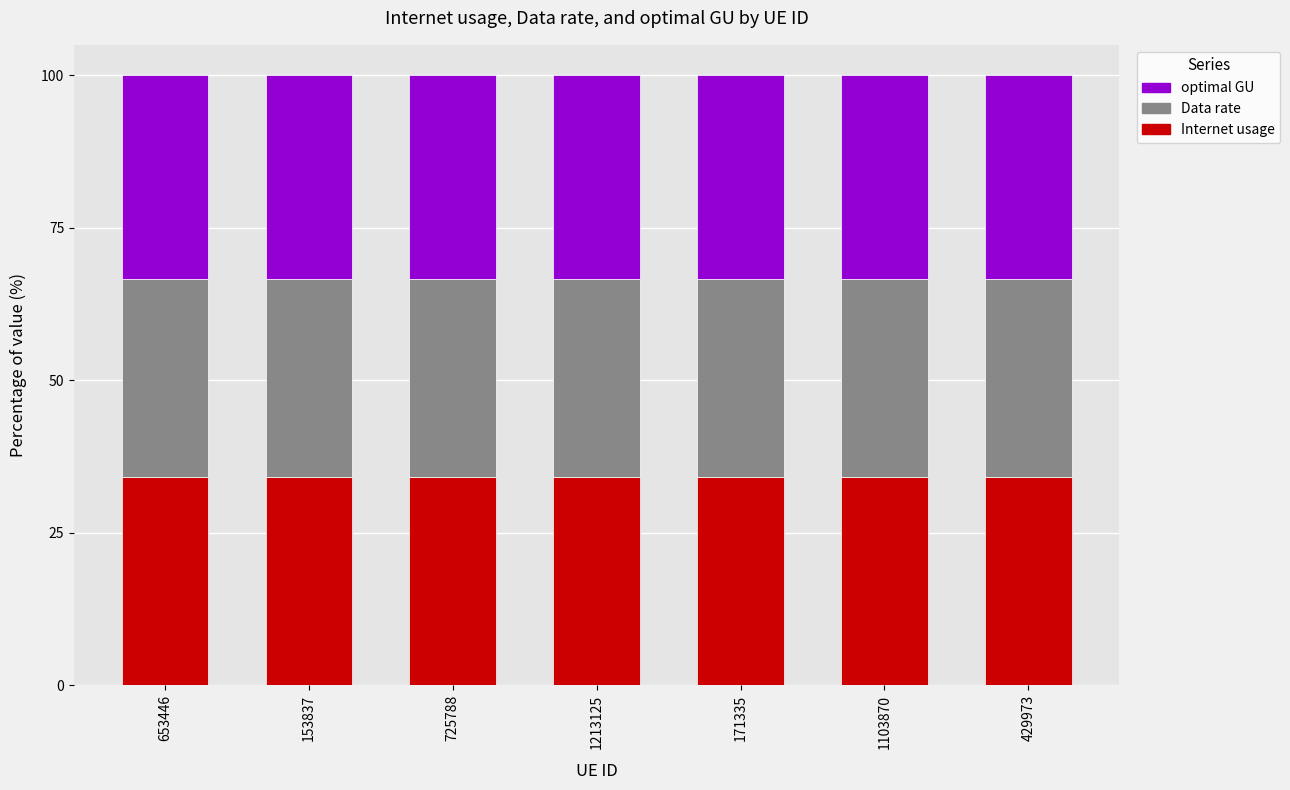

What is the total value across all series at 171335?

100.0